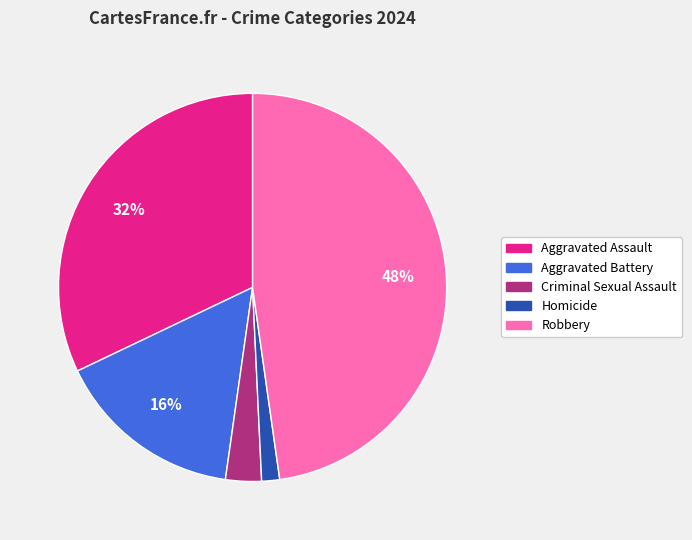

Combined, do Criminal Sexual Assault and Aggravated Battery account for over 50%?

No